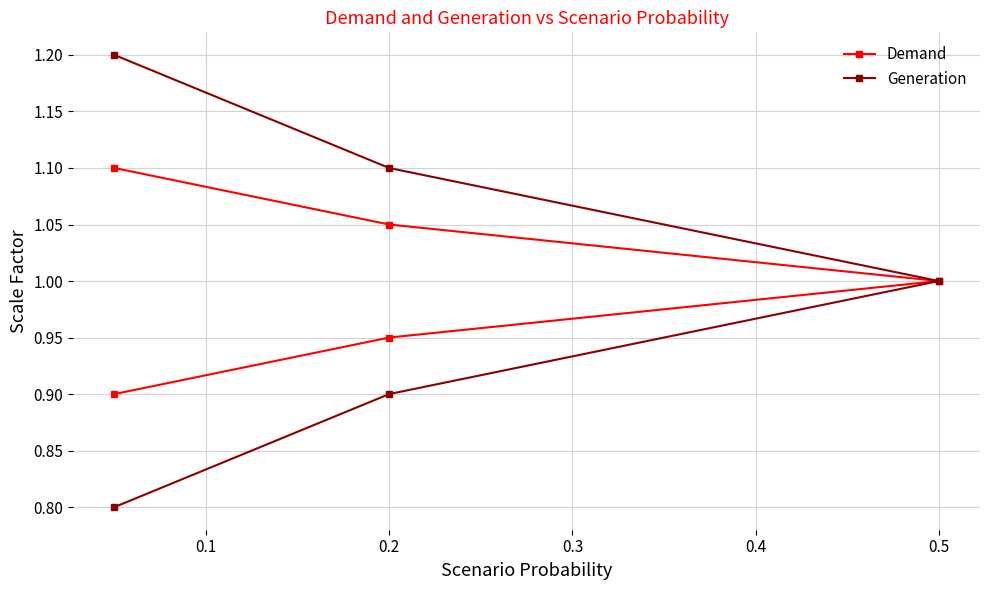

Is the value of Generation at 0.4 greater than the value of Demand at 0.2?

No